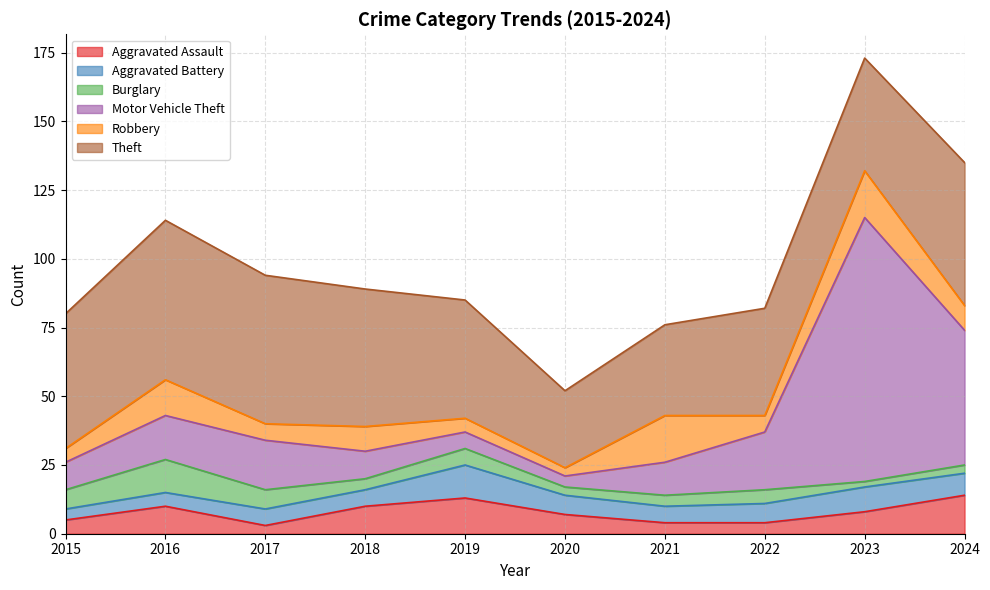

Does the chart have visible grid lines?

Yes